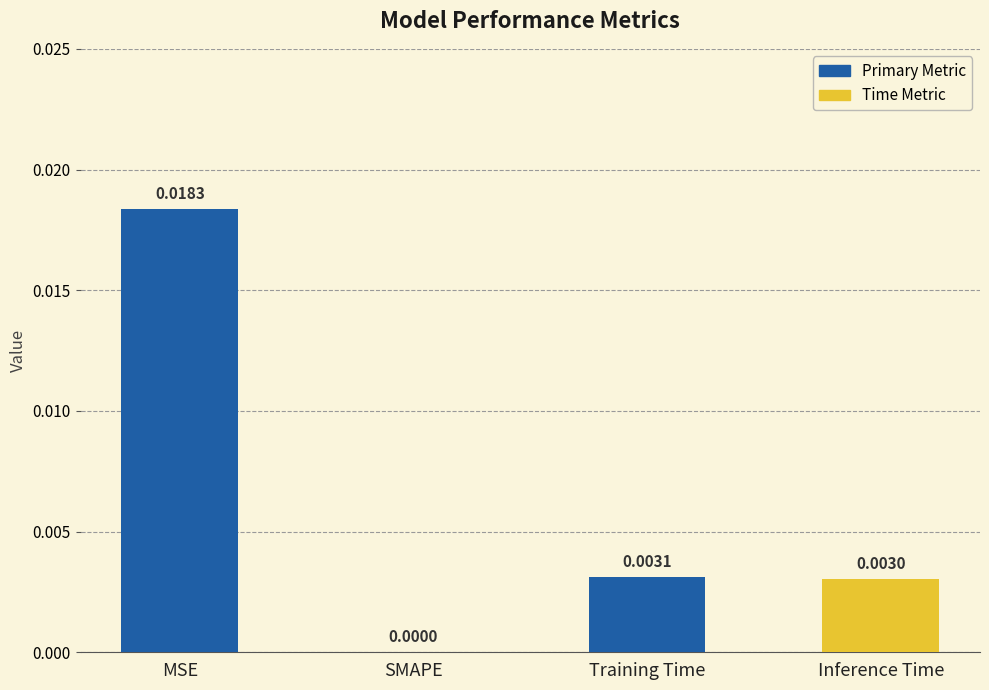

Which category has the highest value across all series?

MSE